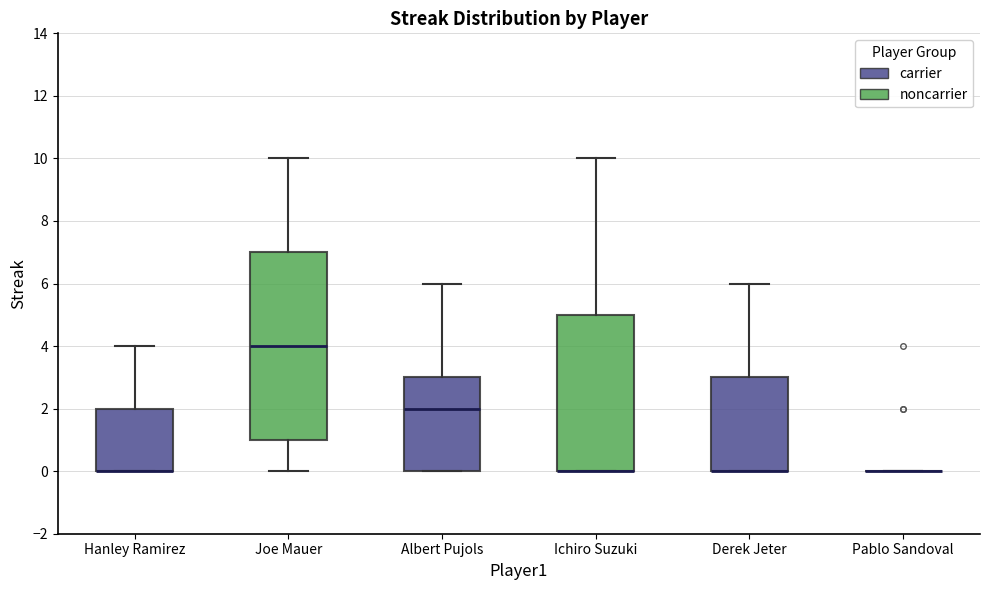

Reading left to right, transcribe this box plot: for each box, give where its median line is, the range the box spans, and where its two whiskers end, as read against the y-axis. The values are not printed on the chart, so give them approximately, as read against the axis.

Hanley Ramirez: median 0 (drawn on the box's lower edge), box 0 to 2, whiskers 0 to 4
Joe Mauer: median 4, box 1 to 7, whiskers 0 to 10
Albert Pujols: median 2, box 0 to 3, whiskers 0 to 6
Ichiro Suzuki: median 0 (drawn on the box's lower edge), box 0 to 5, whiskers 0 to 10
Derek Jeter: median 0 (drawn on the box's lower edge), box 0 to 3, whiskers 0 to 6
Pablo Sandoval: box collapsed to a line at 0, whiskers 0 to 0